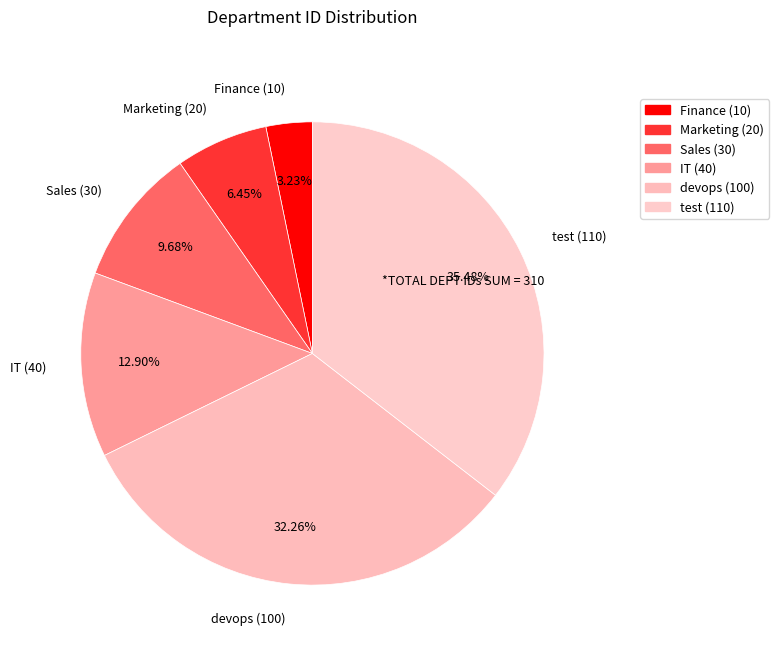

Which category has the smallest portion of the pie?

Finance